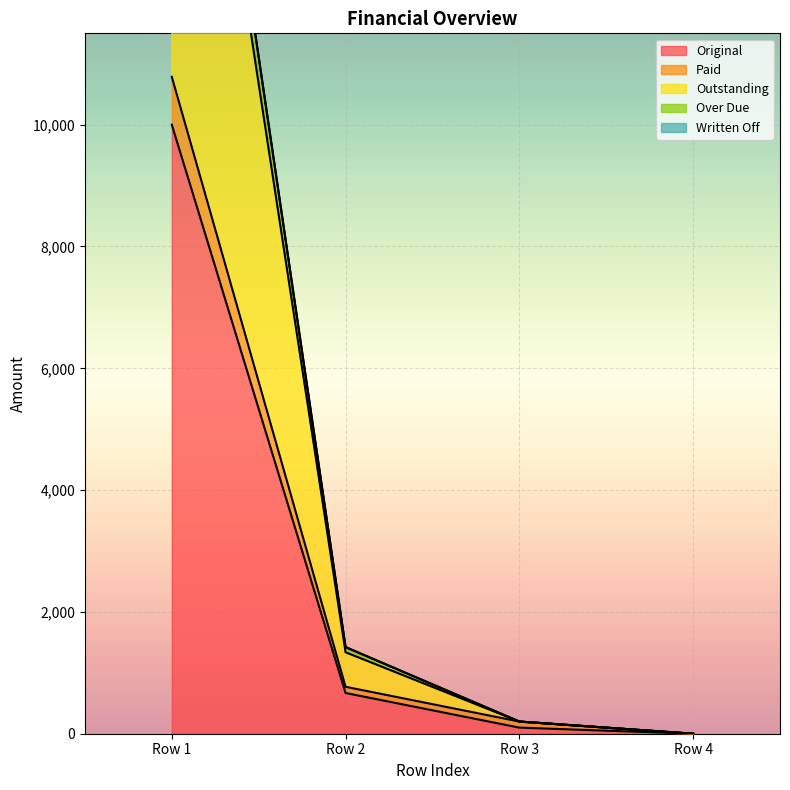

Where is Original nearest to the value 5000?

Row 2